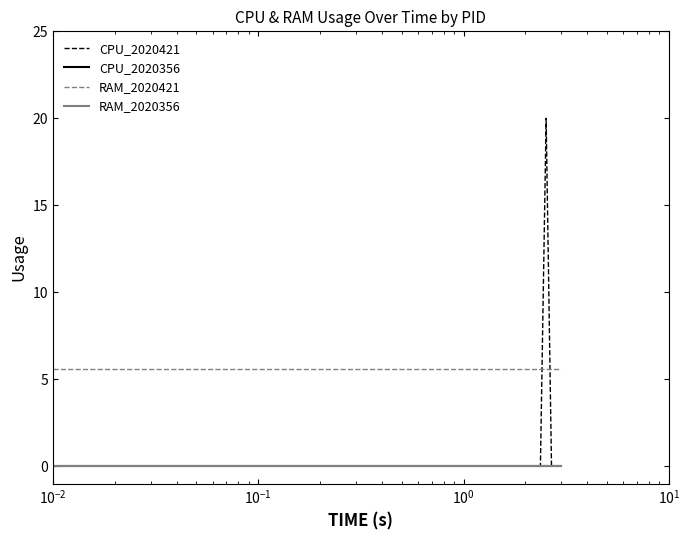

Does the chart have visible grid lines?

No